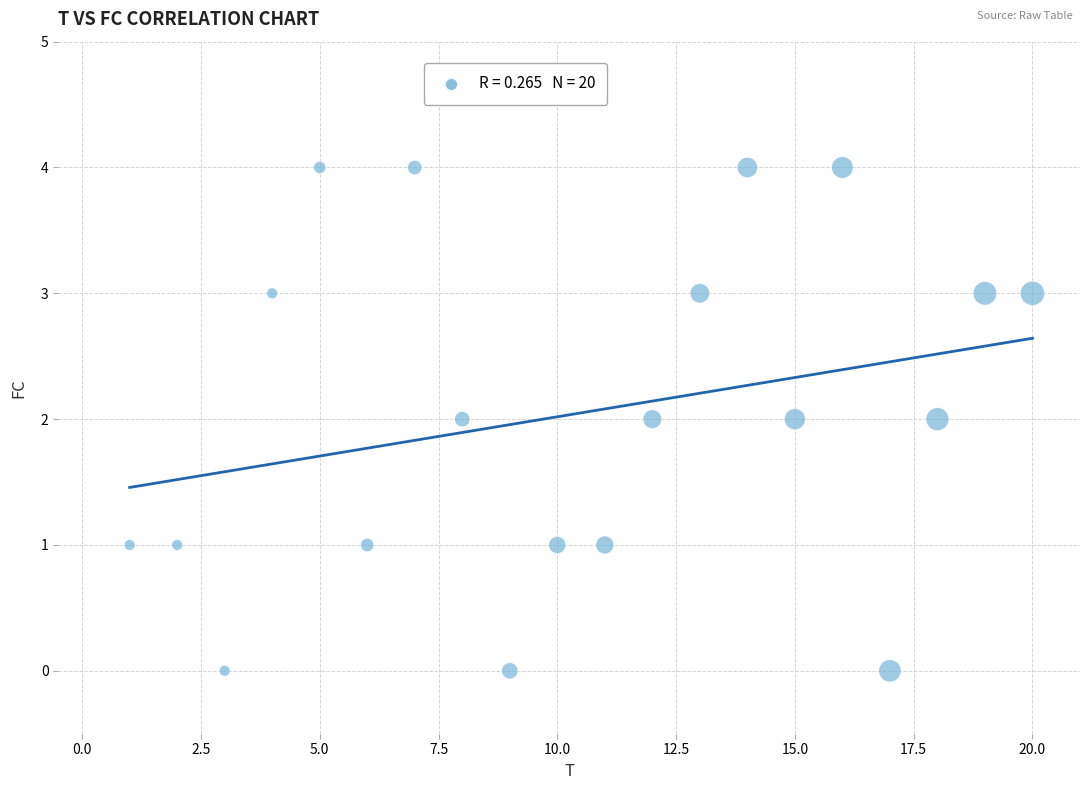

What is the range of X values (max minus min)?

19